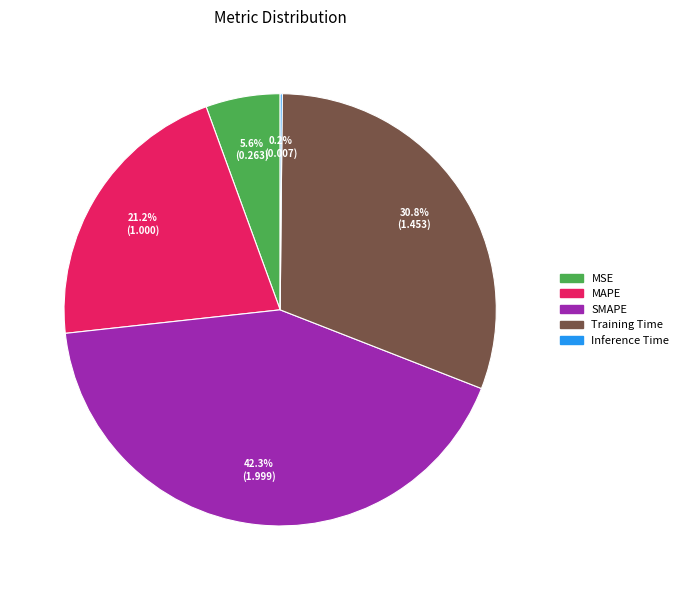

What percentage is the MSE slice, to the nearest percent?

6%